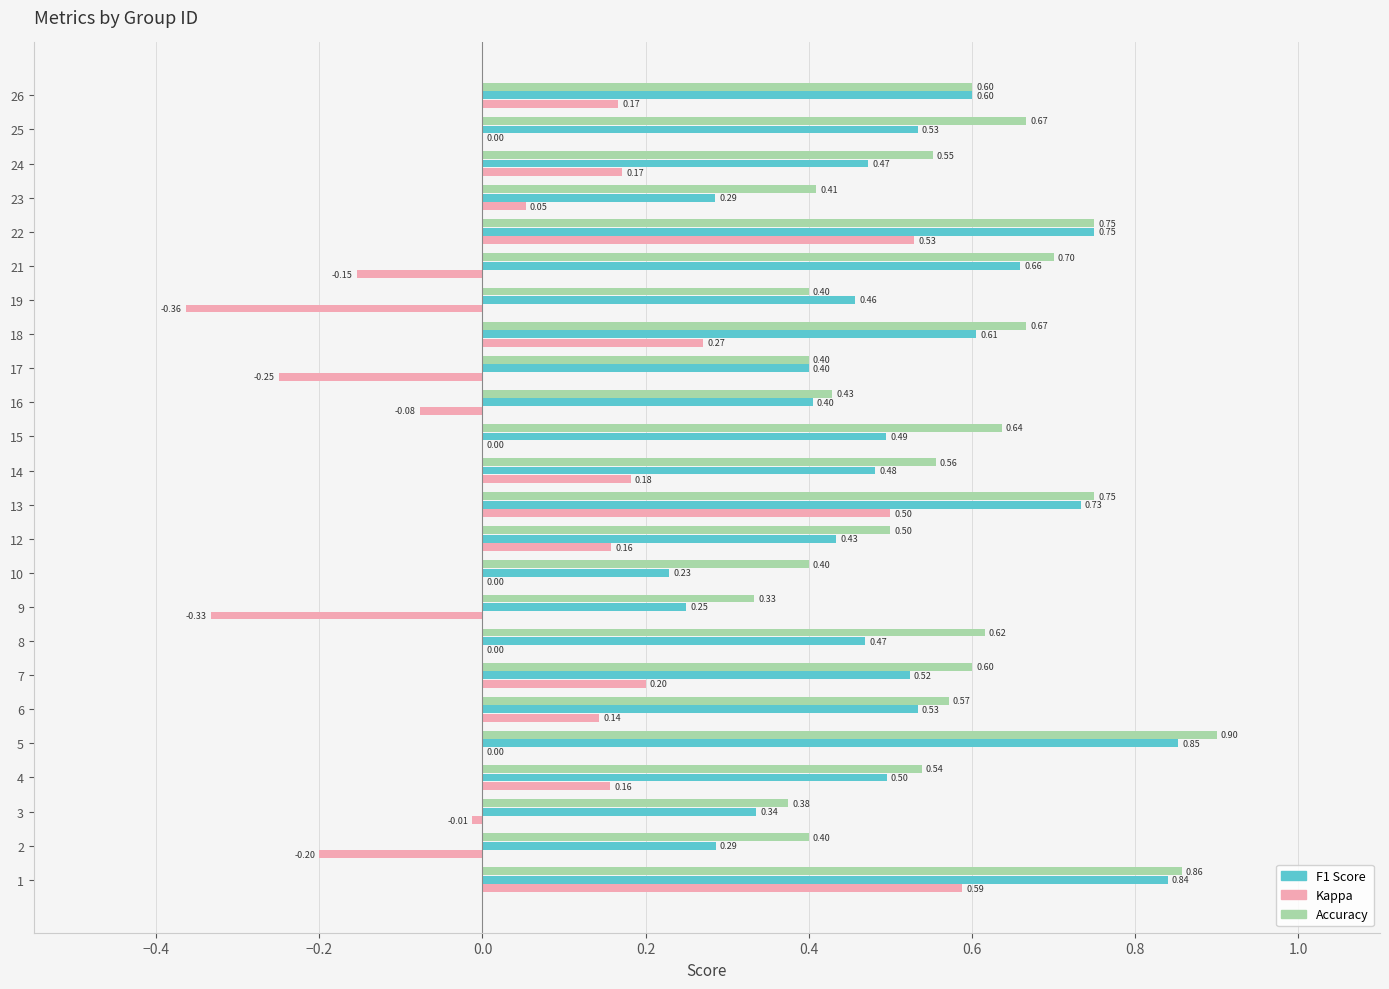

Which series changed the most between 2 and 4?

kappa